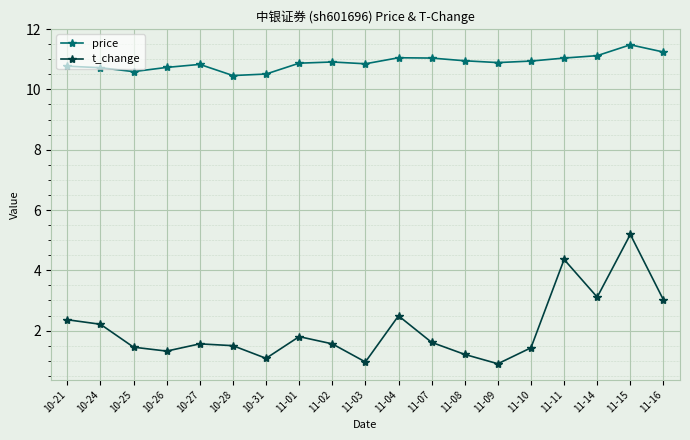

True or false: price has more than 2 interior local peaks.

True